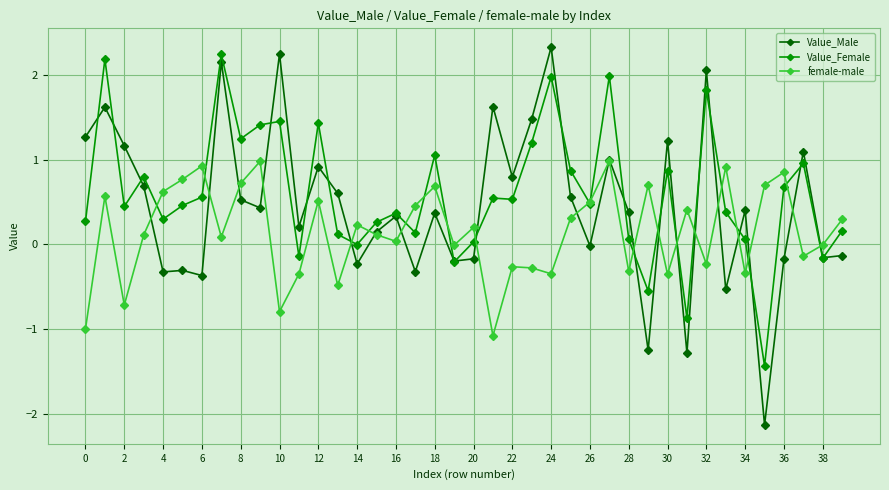

What is the lowest value of the Value_Female series?

-1.4